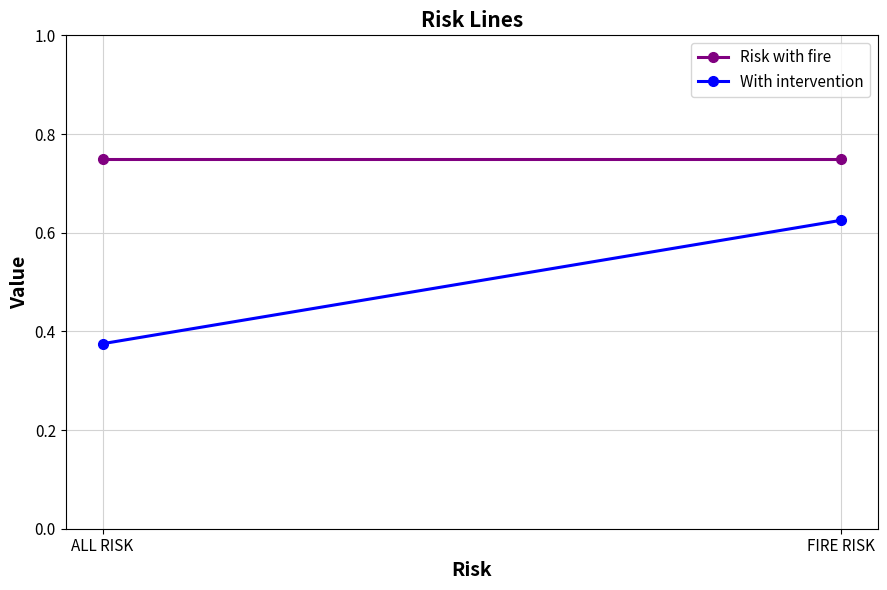

Rank the categories by Risk with fire value from lowest to highest.

ALL RISK, FIRE RISK